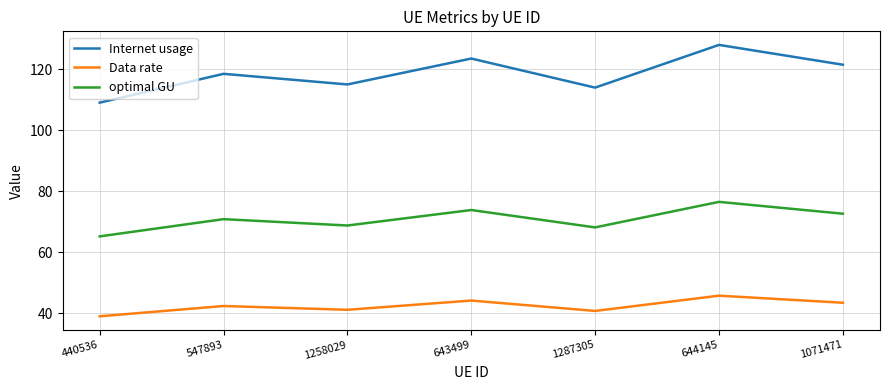

How many interior local valleys does the optimal GU series have?

2